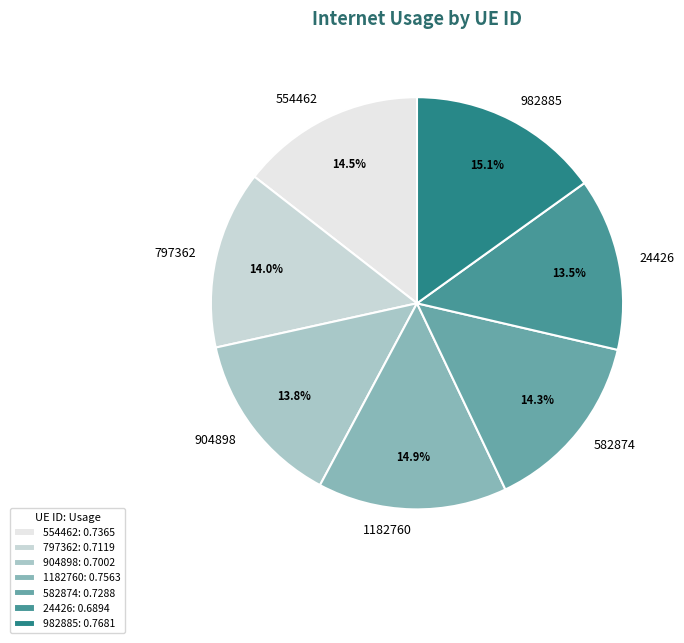

Does any single category account for the majority?

No